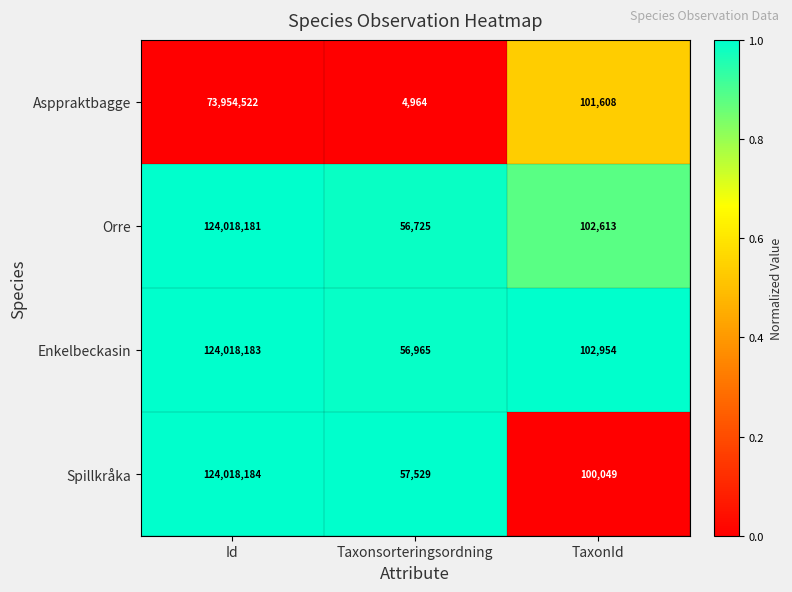

List the series in order of their peak value, highest first.

Spillkråka, Enkelbeckasin, Orre, Asppraktbagge